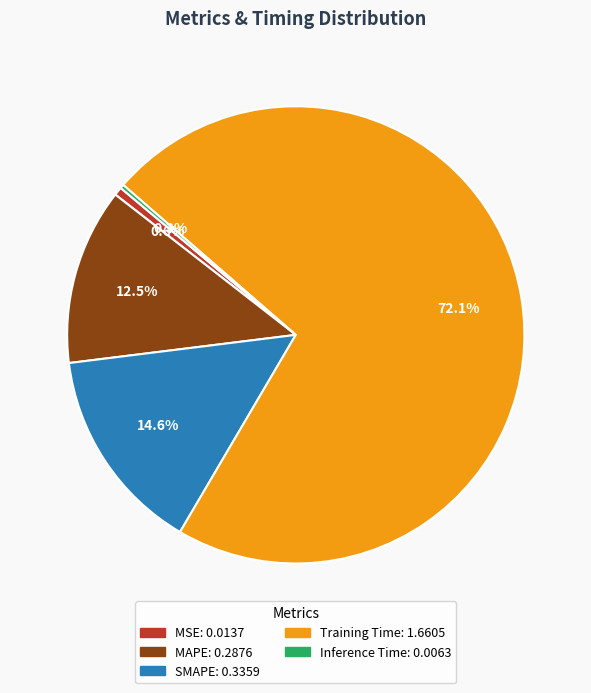

The Training Time slice represents 72% of the pie. True or false?

True